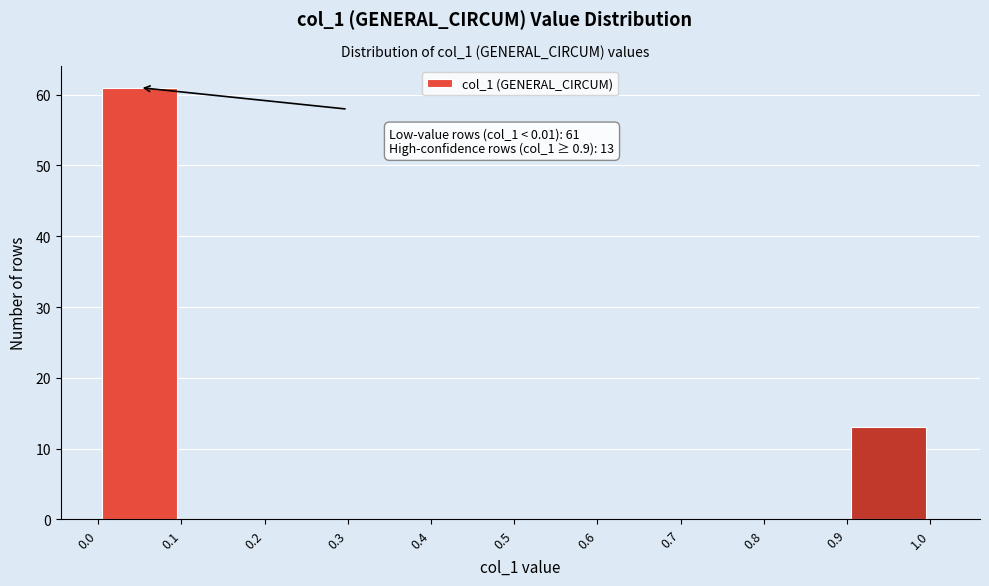

Around what value on the x-axis is the tallest bar? Give the approximate position of its centre, as read against the axis.

0.05